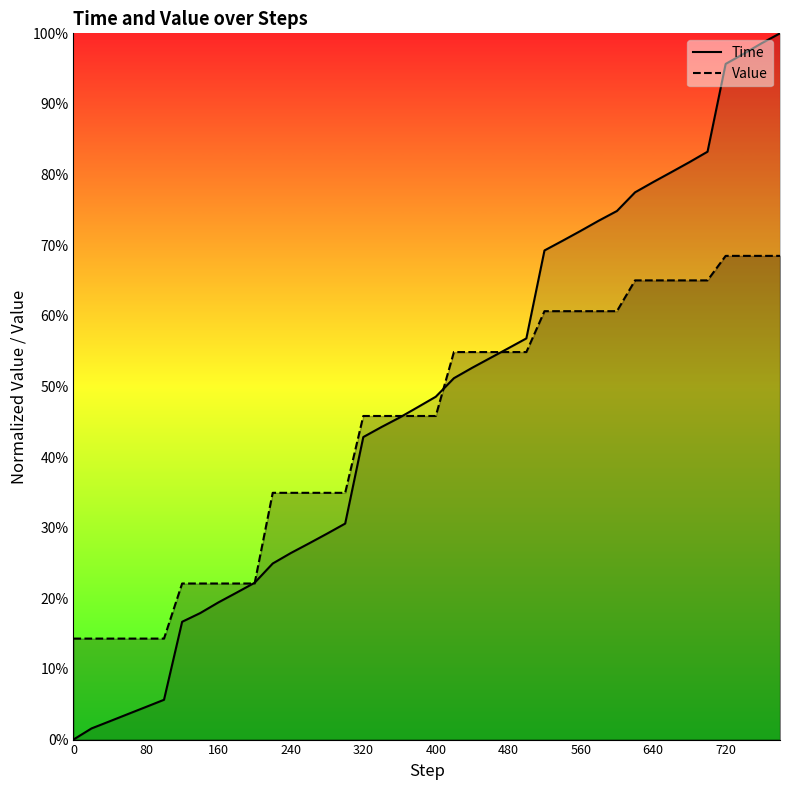

At how many categories does at least one series exceed 0?

40